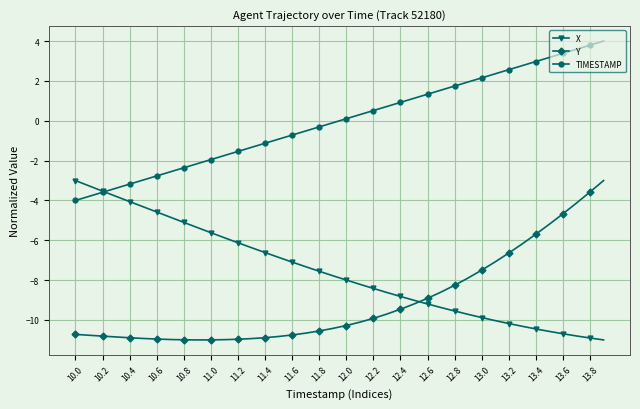

What is the value of the TIMESTAMP point at the 38th from the left?

3.6